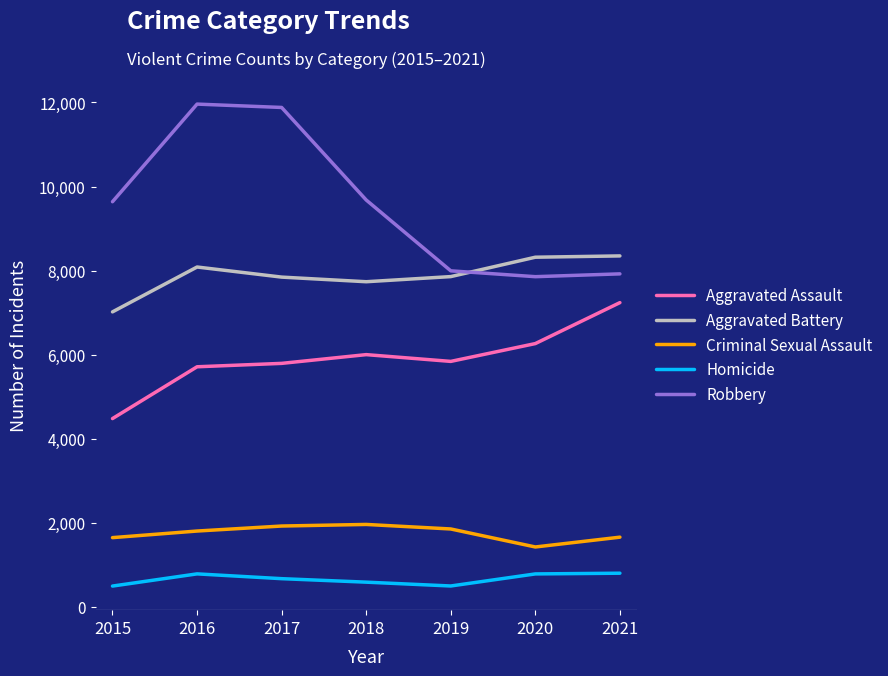

Is the value of Criminal Sexual Assault at 2017 greater than the value of Aggravated Assault at 2018?

No